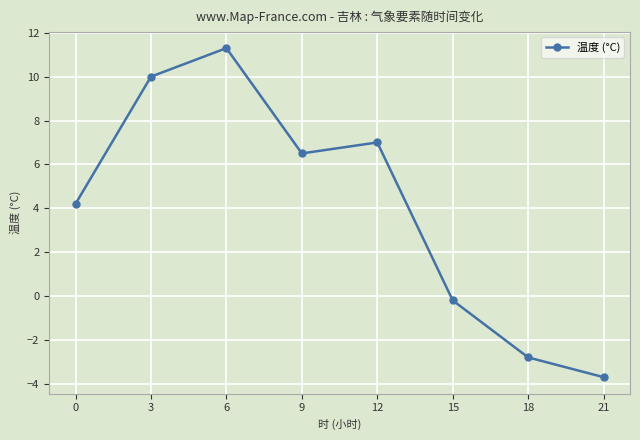

Rank the categories by value from lowest to highest.

21, 18, 15, 0, 9, 12, 3, 6